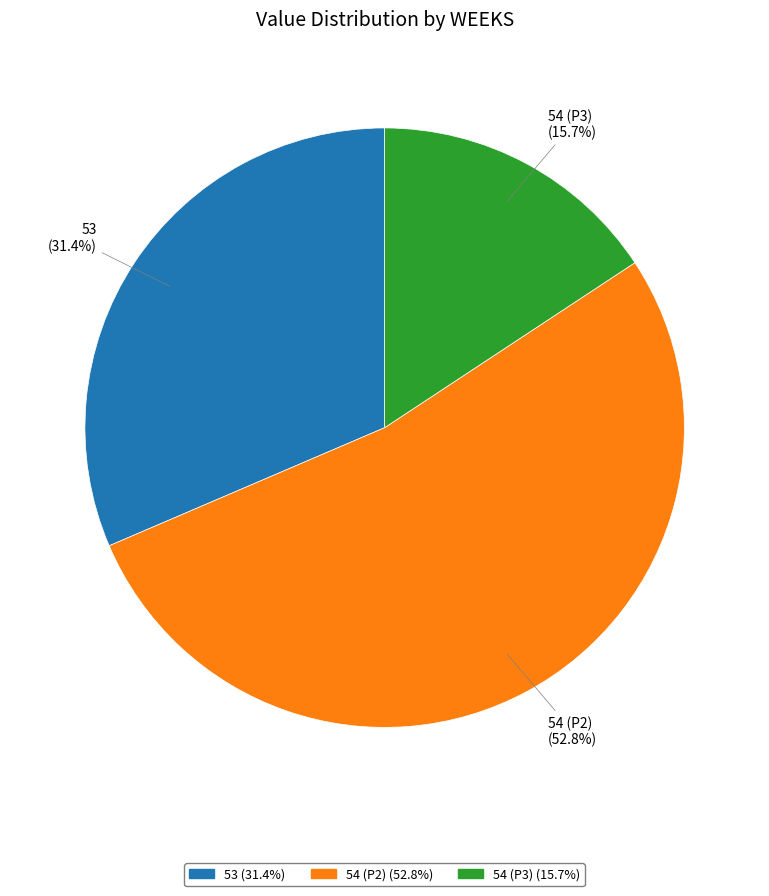

Is it true that 54 (P2) is 68% of the pie?

False